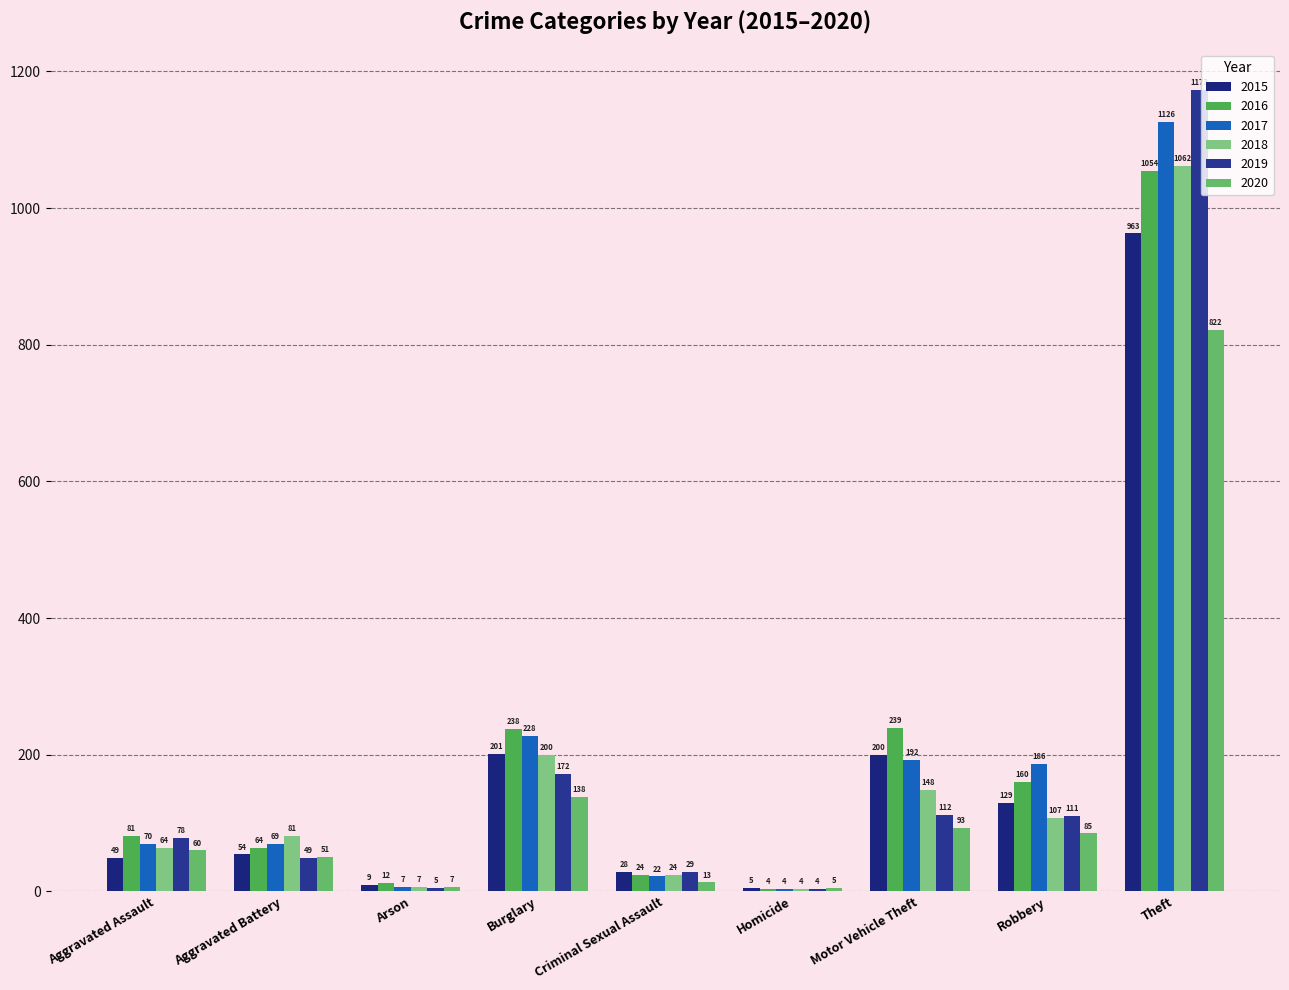

Which category has the lowest value in the 2020 series?

Homicide